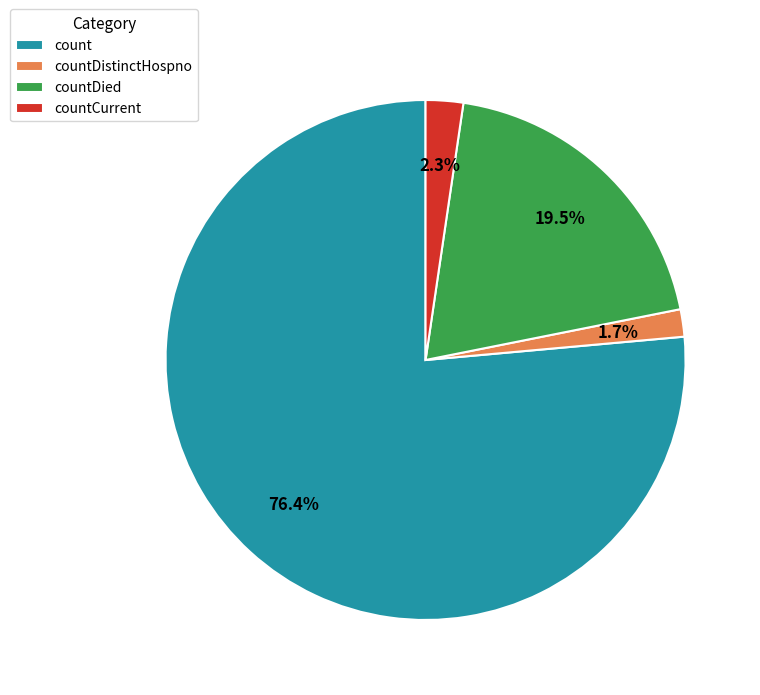

Which category accounts for the majority?

count